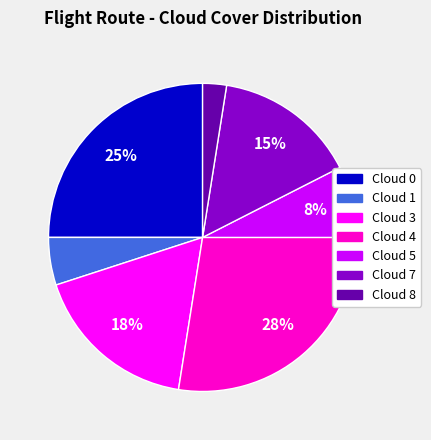

The Cloud 0 slice represents 25% of the pie. True or false?

True